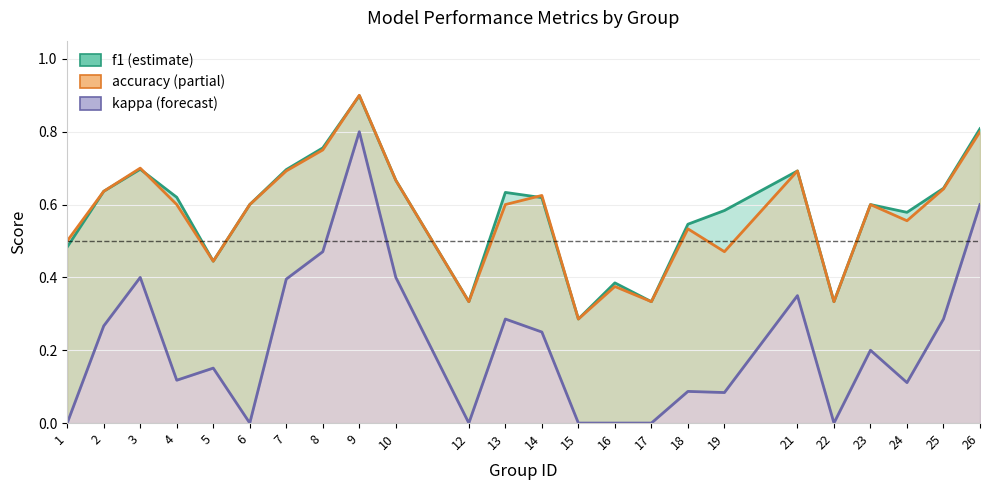

True or false: f1 has more than 0 interior local peaks.

True